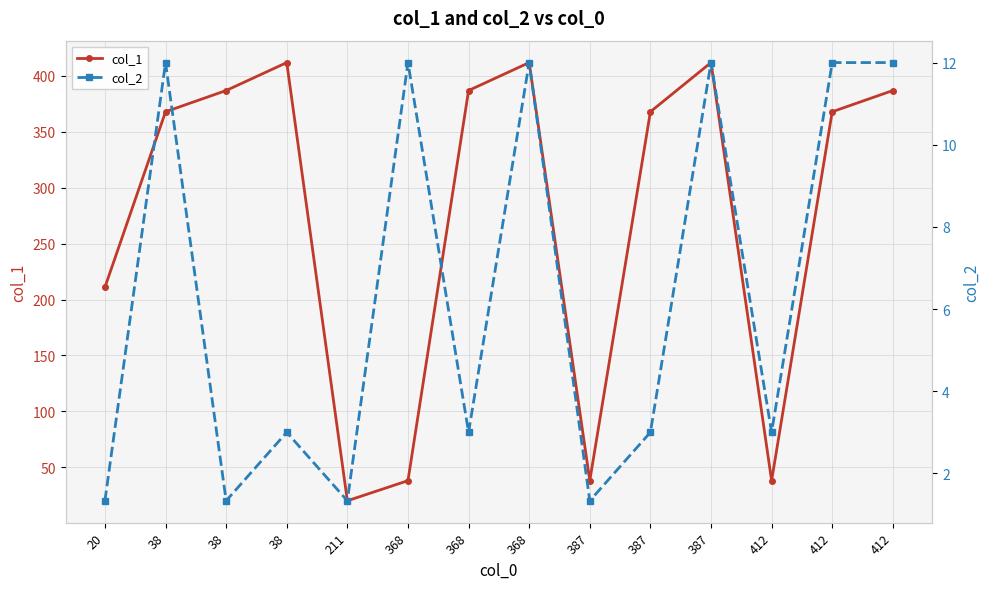

At which label does col_2 reach its peak?

38